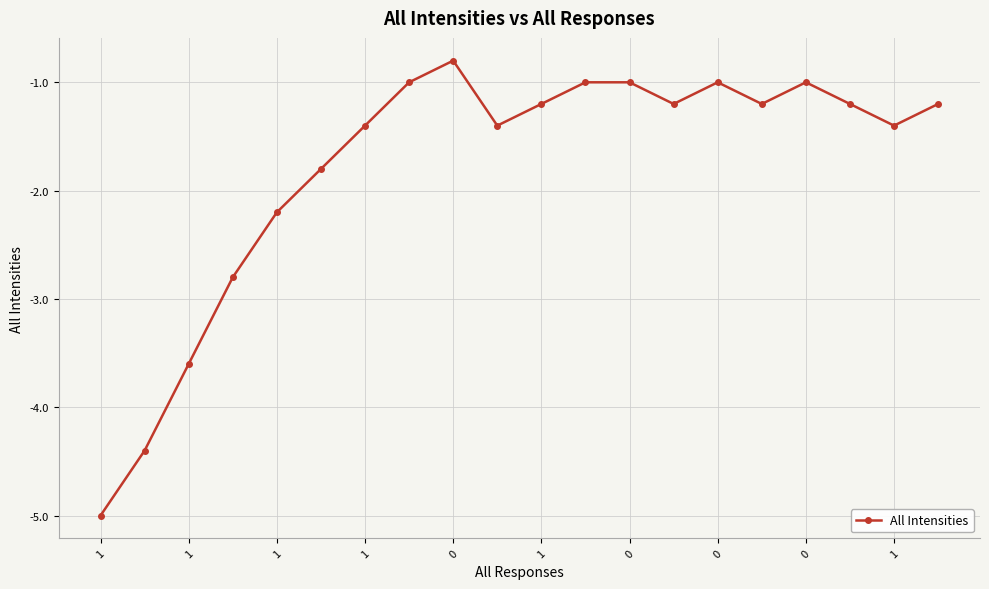

How many interior local valleys (lower than both neighbors) does the data have?

4